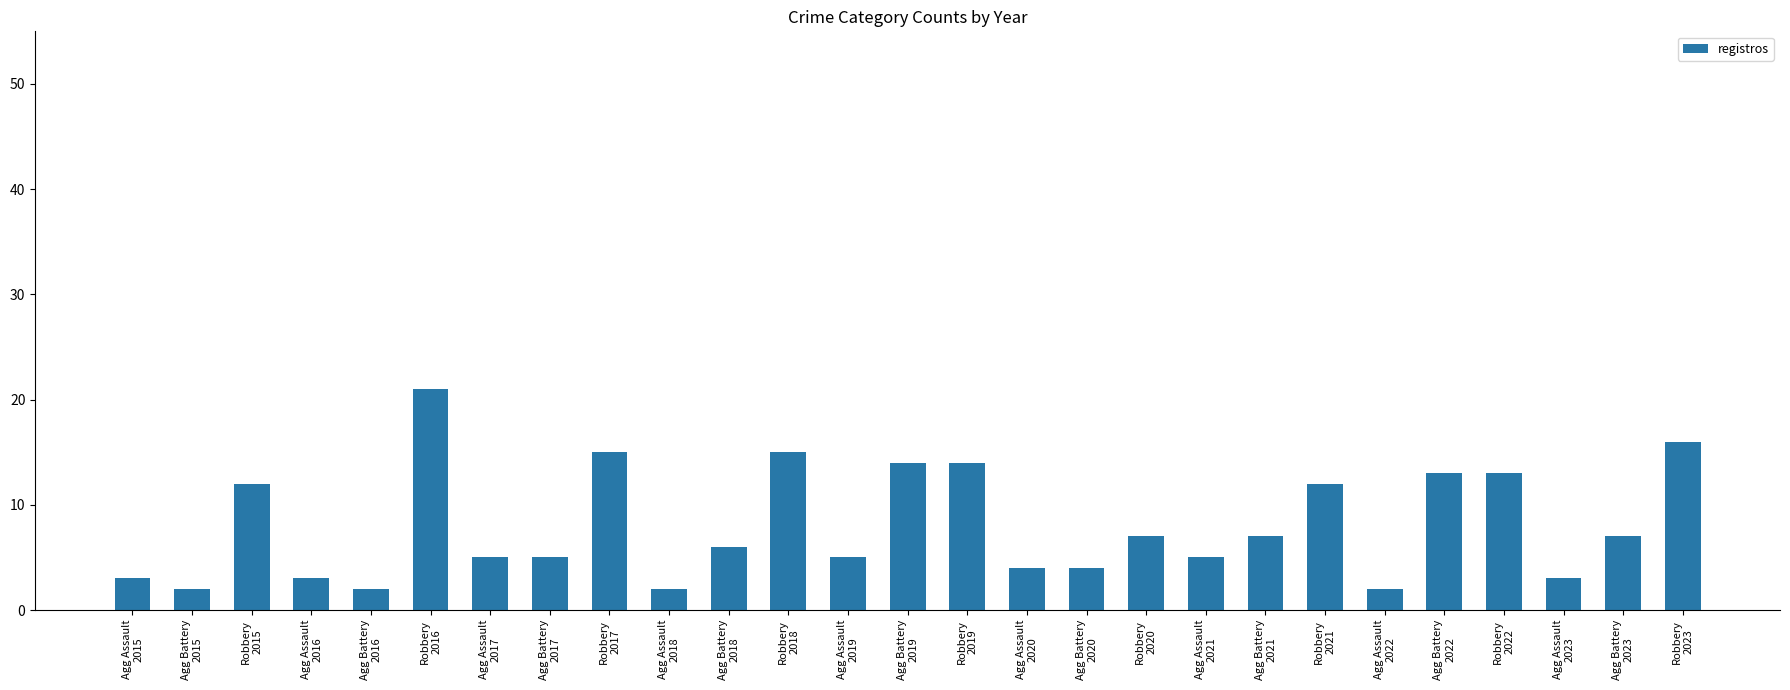

What is the sum of all values?

217